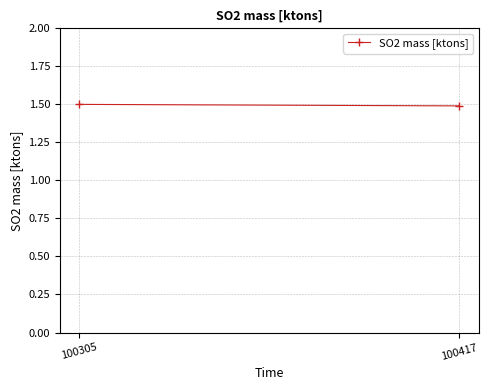

Reading left to right, transcribe all the data shown in this chart.

1.5	1.5